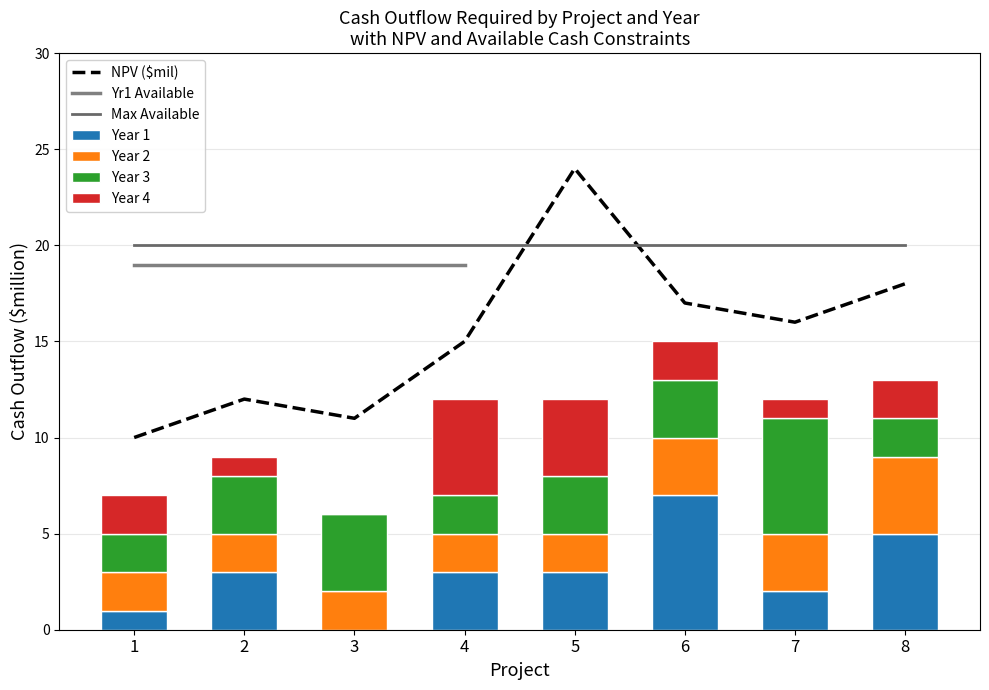

What is the value of the Year 1 bar at the 8th from the left?

5